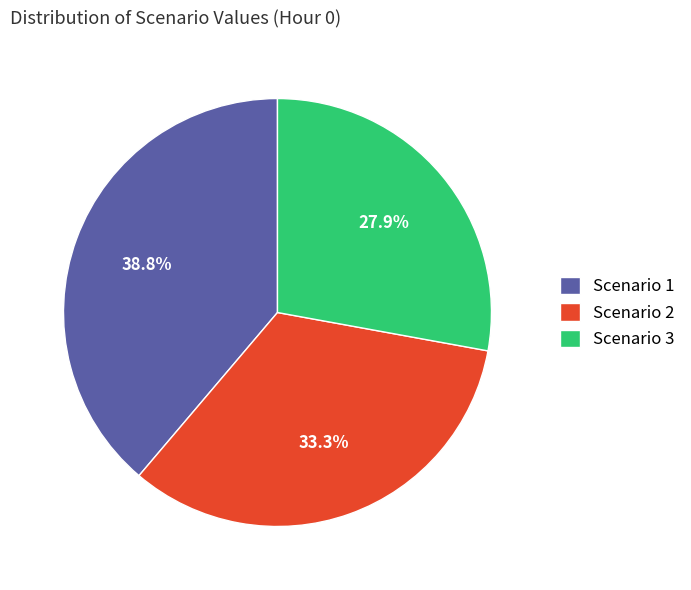

Which slice is the smallest?

Scenario 3